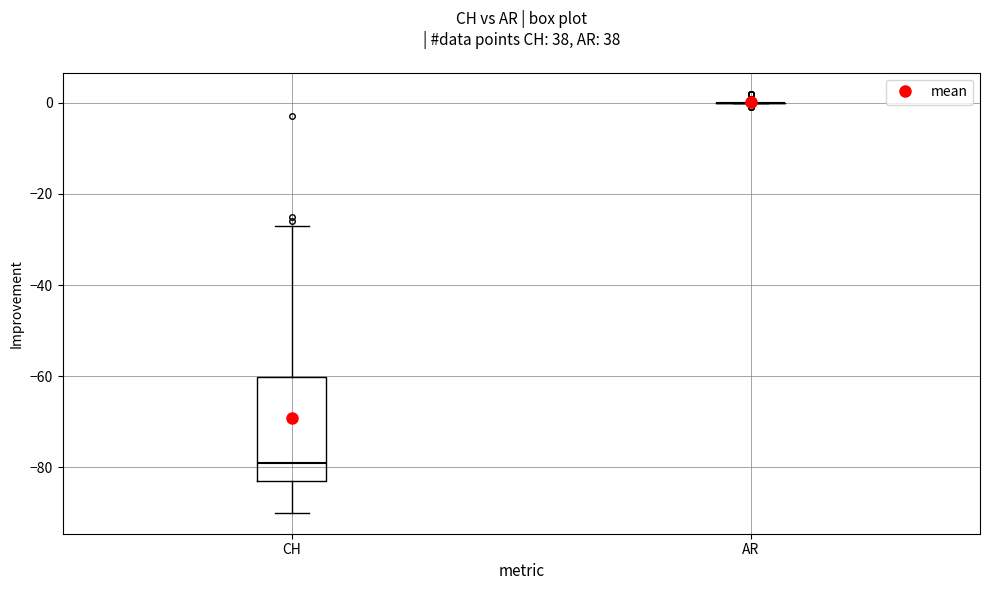

Which box is the tallest, from its lower edge to its upper edge?

CH